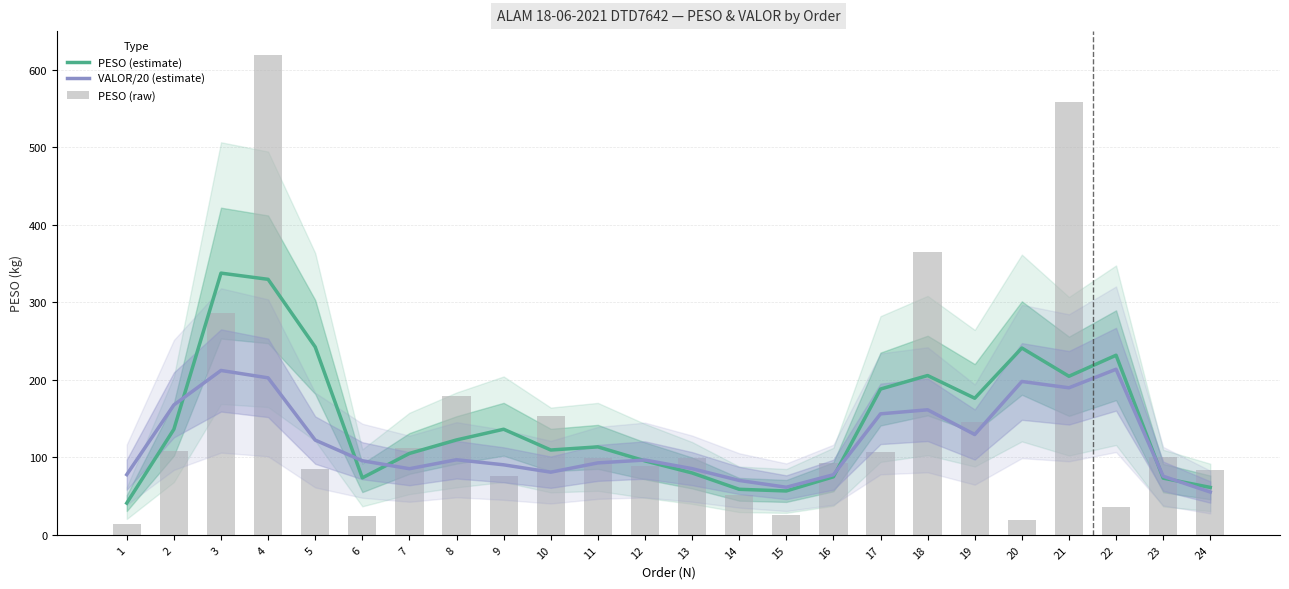

What is the sum of all VALOR/20 (estimate) values?

2893.9